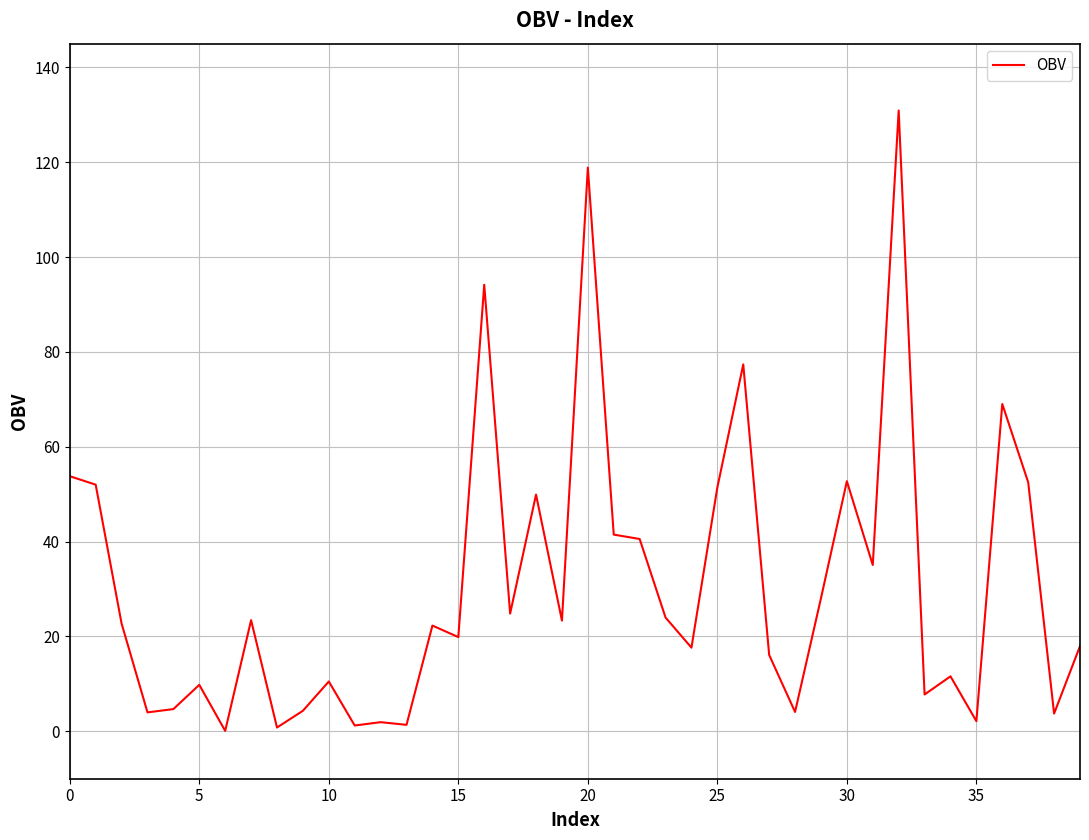

What is the maximum value shown in the chart?

130.9